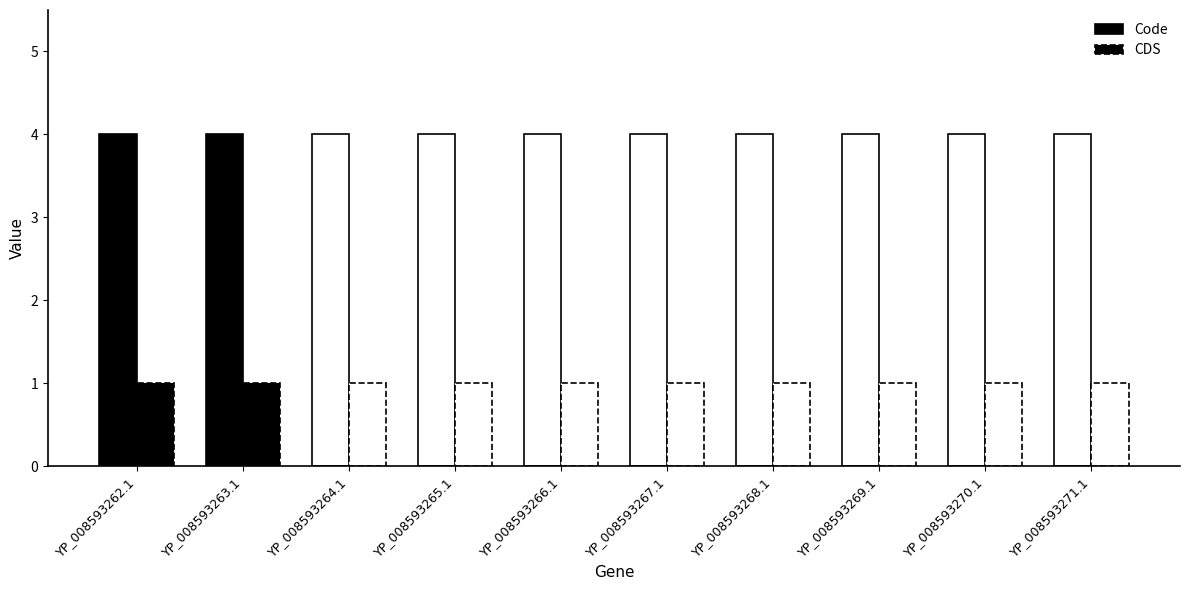

At YP_008593264.1, list the series in order from smallest to largest.

CDS, Code